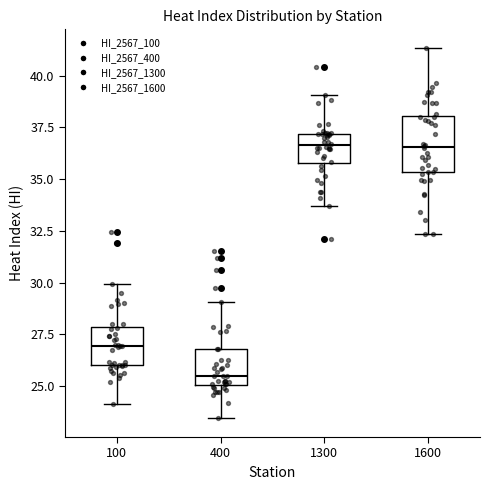

Reading left to right, read every box against the y-axis: the position of its median line, the range the box covers, and the ends of its whiskers. The values are not printed on the chart, so give them approximately, as read against the axis.

100: median 27.0, box 26.0 to 28.0, whiskers 24.0 to 30.0
400: median 25.5, box 25.0 to 27.0, whiskers 23.5 to 29.0
1300: median 36.5, box 36.0 to 37.0, whiskers 33.5 to 39.0
1600: median 36.5, box 35.5 to 38.0, whiskers 32.5 to 41.5